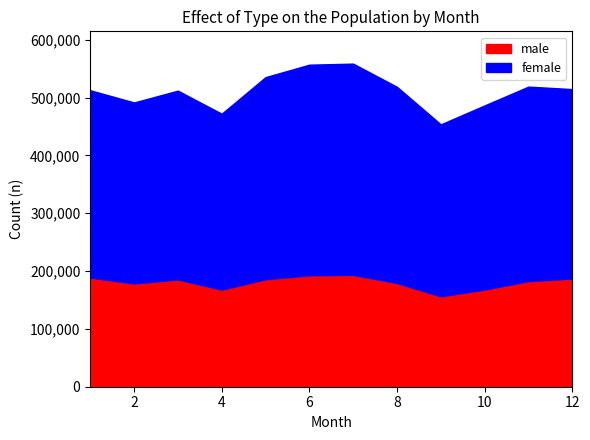

Where is the first local maximum for female?

3